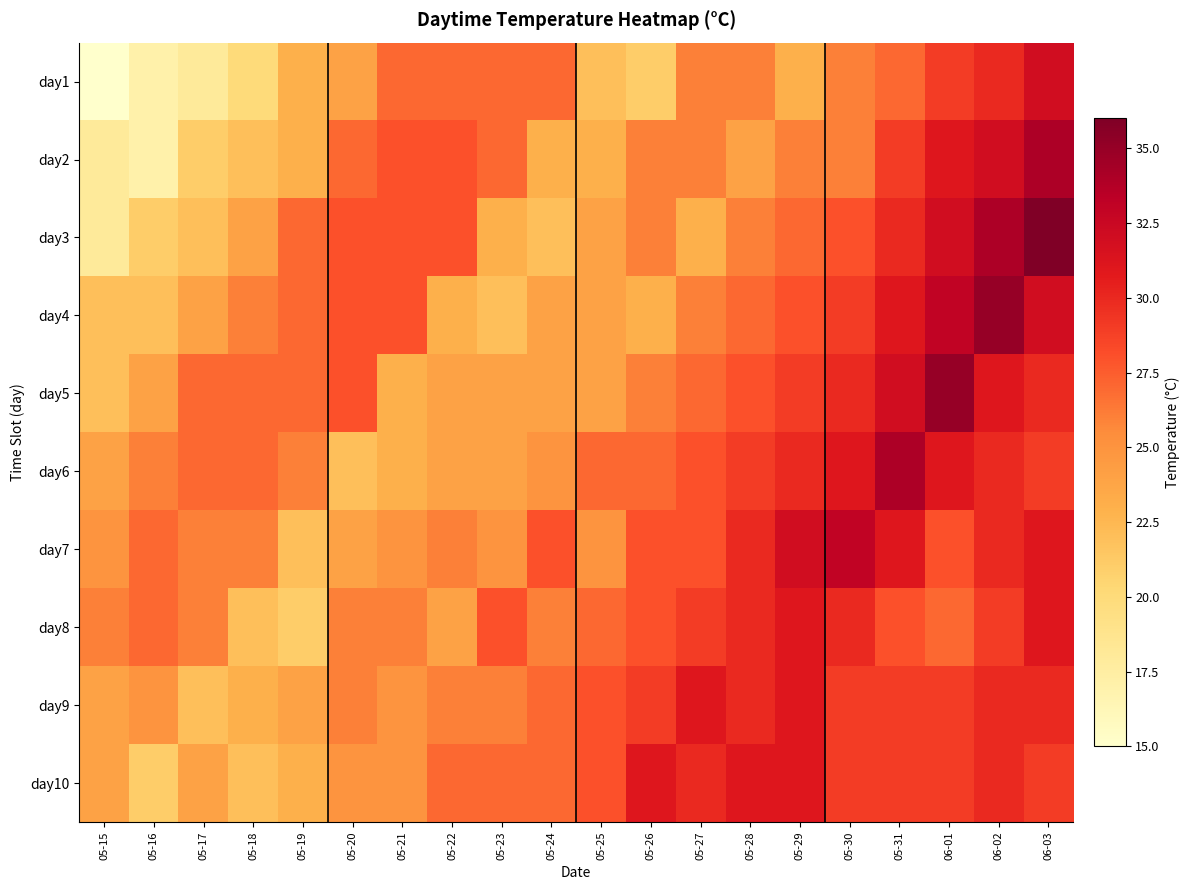

At how many categories does at least one series exceed 15?

20